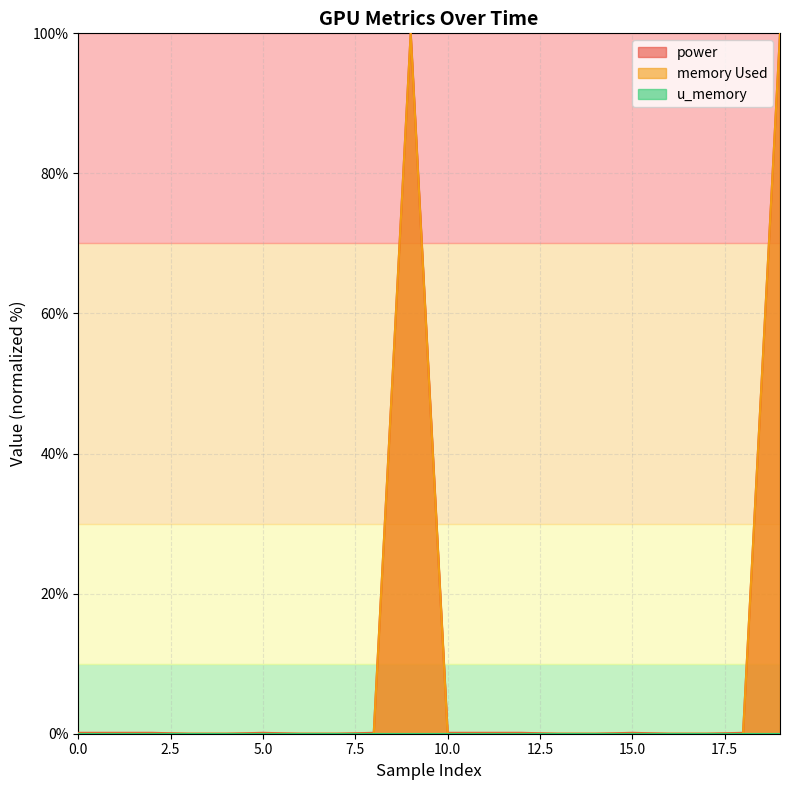

List the series in order of their peak value, highest first.

power, memory Used